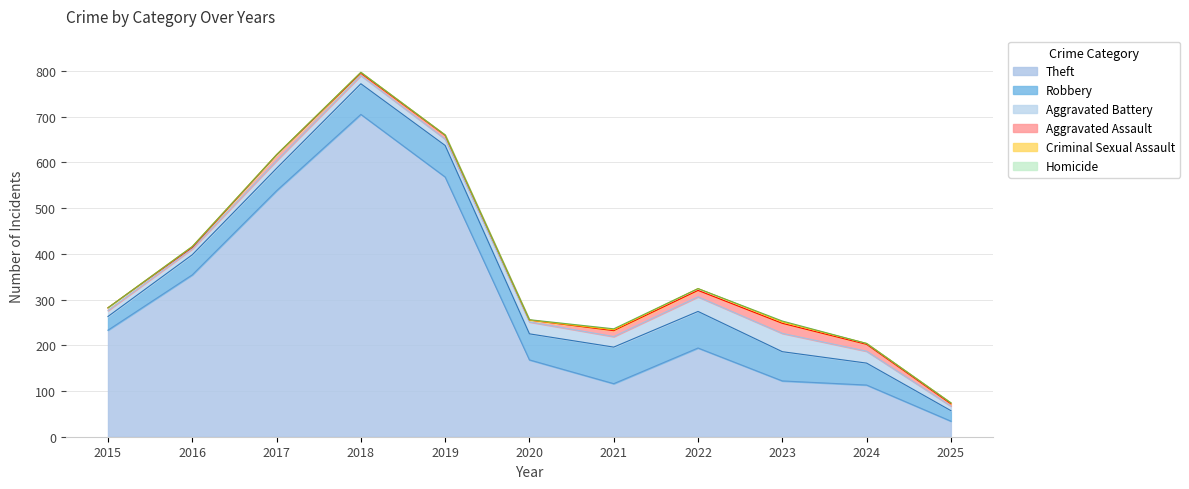

What is the difference between the second highest and second lowest values in the Homicide series?

2